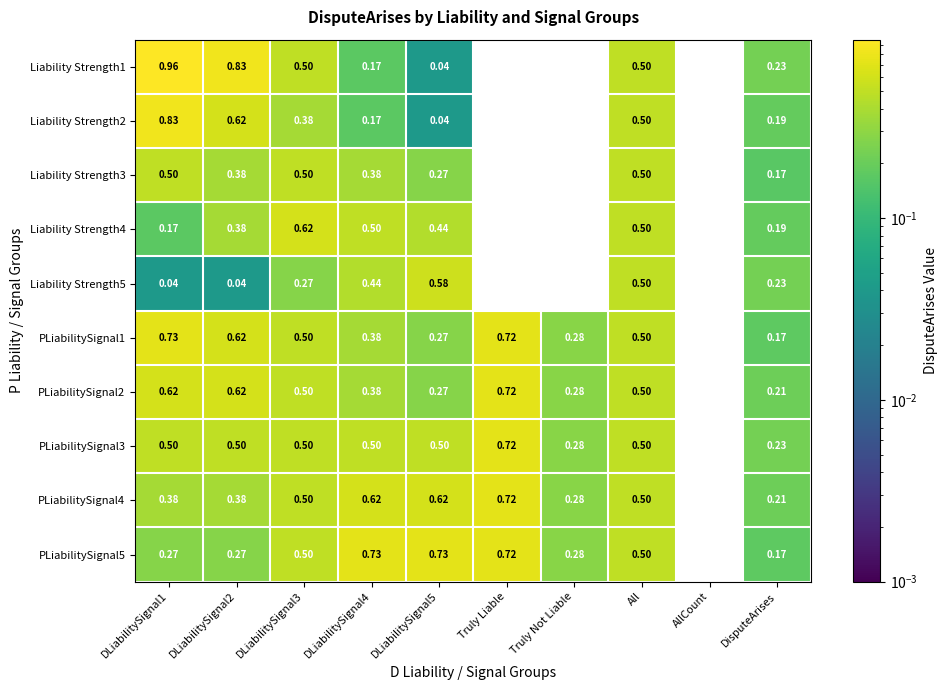

At which label is PLiabilitySignal4 closest to 0?

AllCount